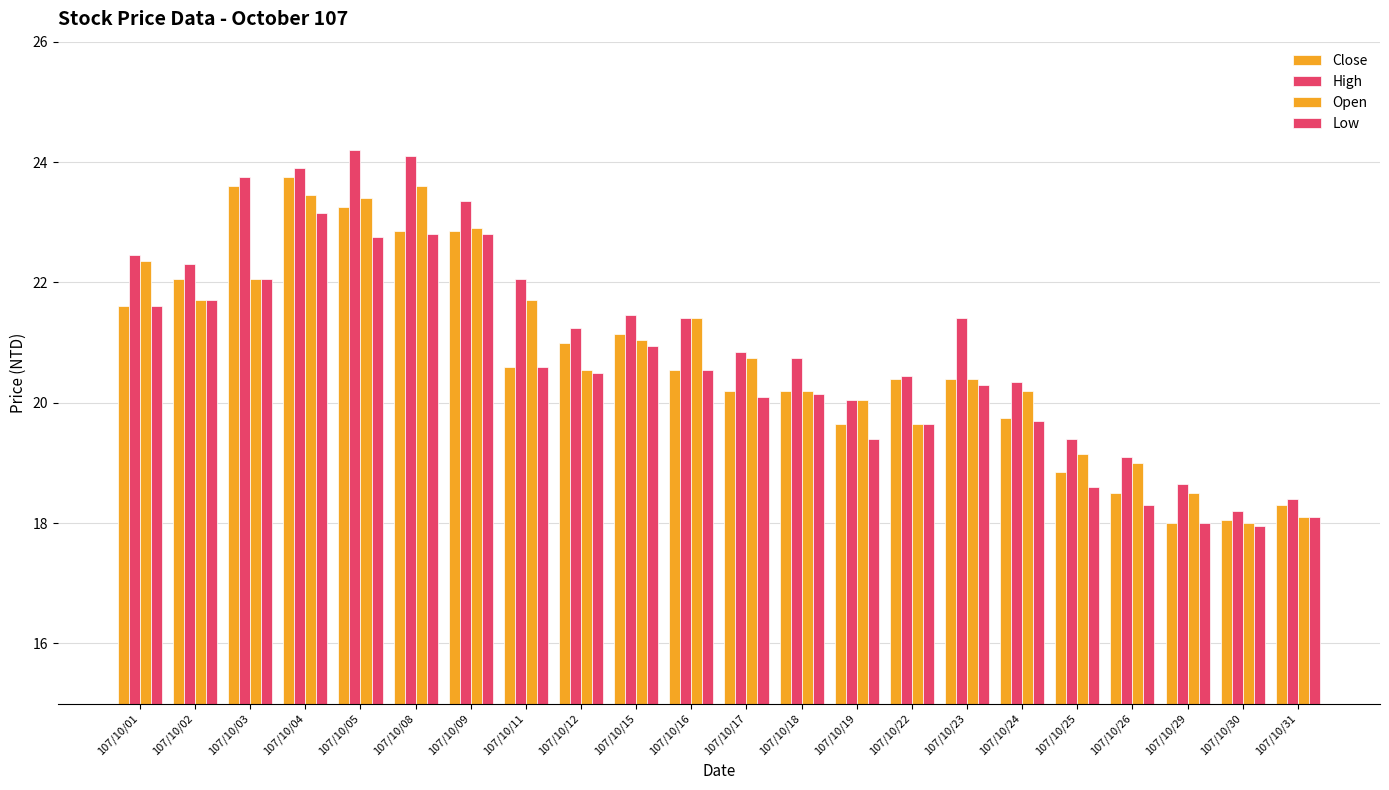

Does the chart contain any negative values?

No